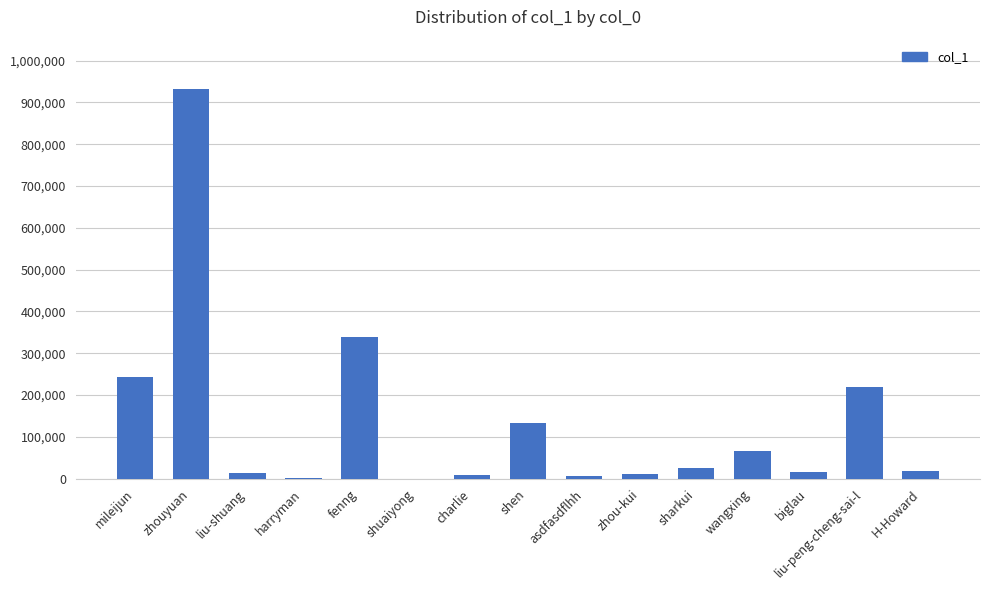

Between wangxing and liu-shuang, which is larger?

wangxing